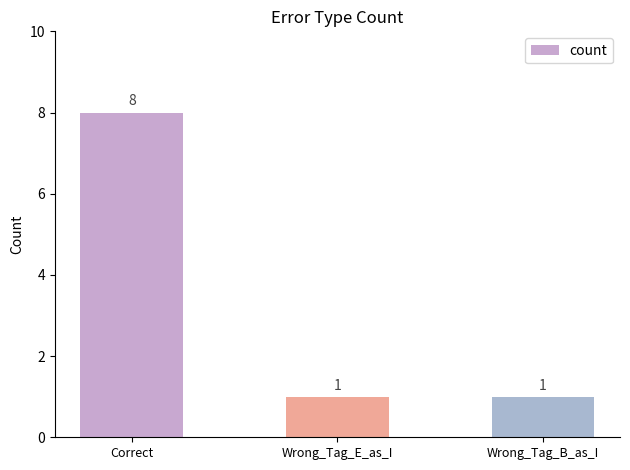

How many bars are there in total?

3